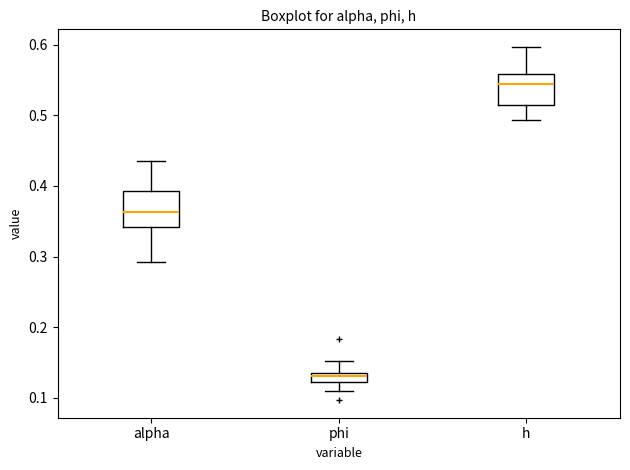

Where is the lower edge of the box for phi on the y-axis? The values are not printed on the chart, so give them approximately, as read against the axis.

0.12